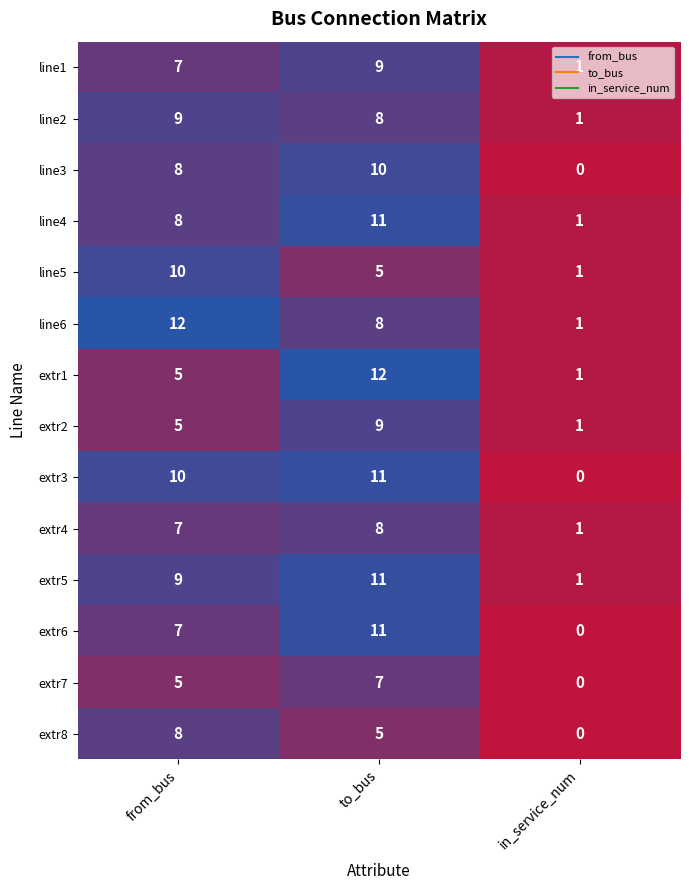

What value does the extr6 series have at to_bus?

11